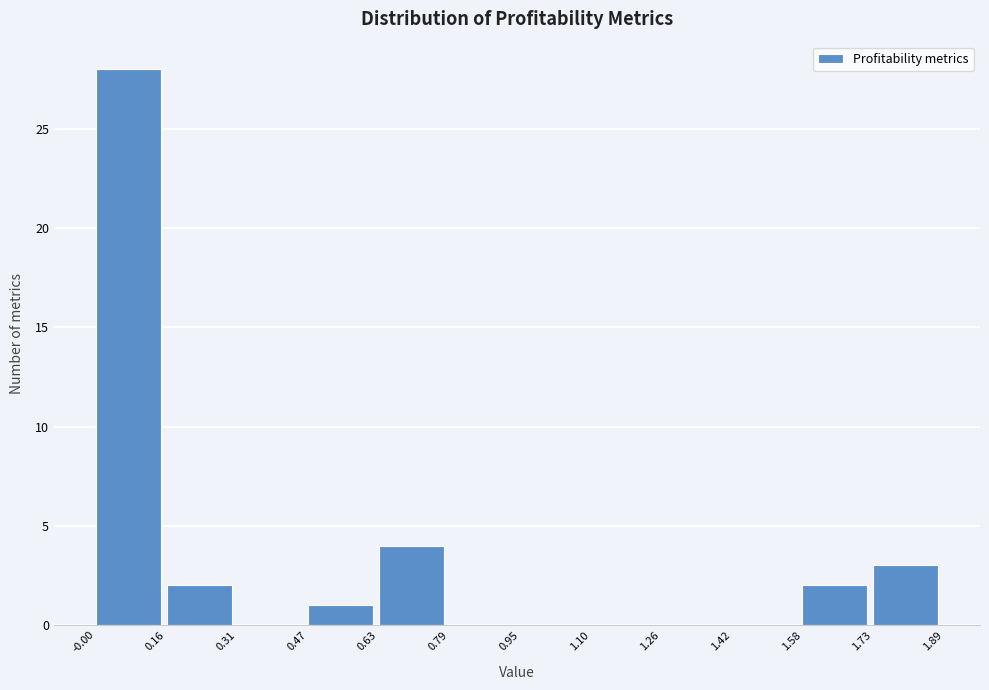

Over which range of the x-axis is the bar tallest?

-0.00 to 0.16